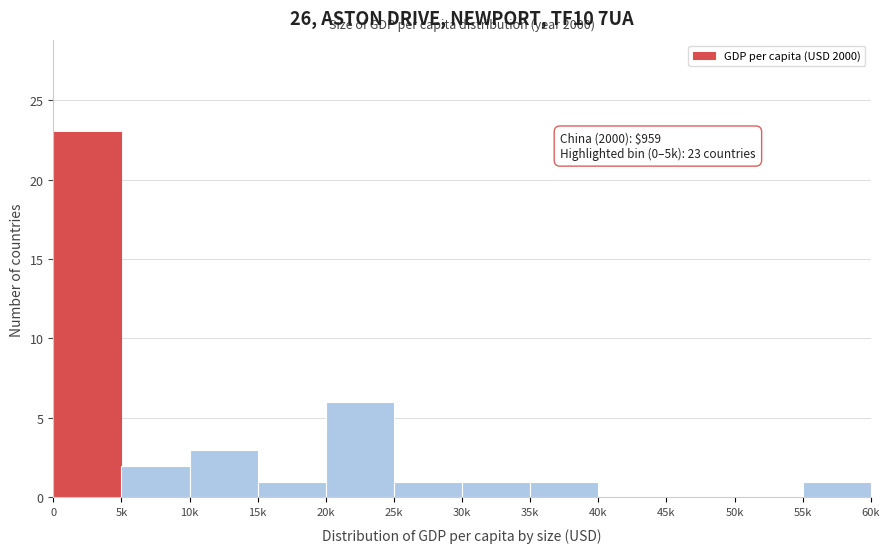

Reading left to right, what are all the values shown in this chart?

0=23	5k=2	10k=3	15k=1	20k=6	25k=1	30k=1	35k=1	40k=0	45k=0	50k=0	55k=1